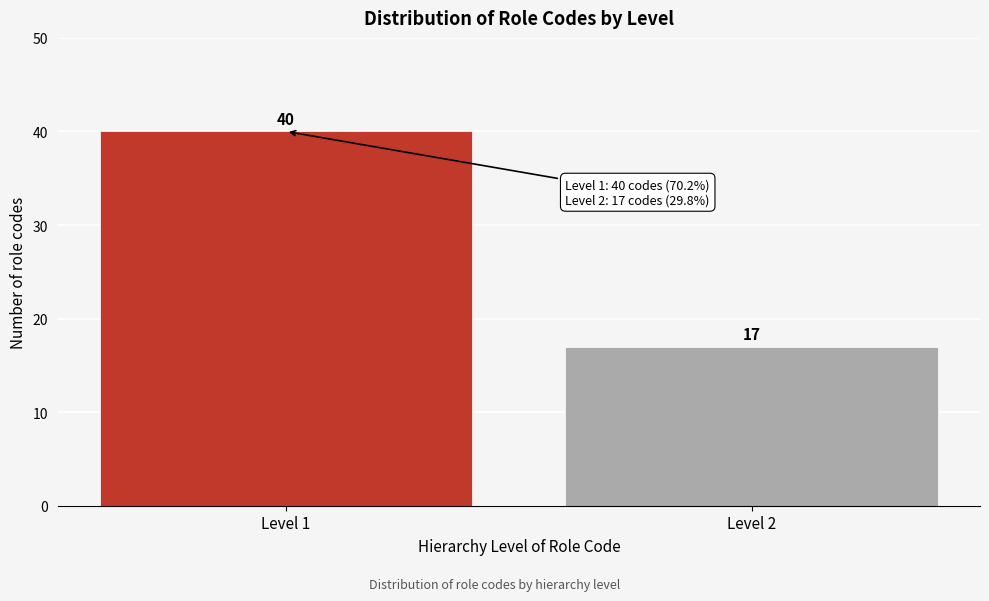

Reading right to left, extract all data points from this chart.

Level 2=17	Level 1=40